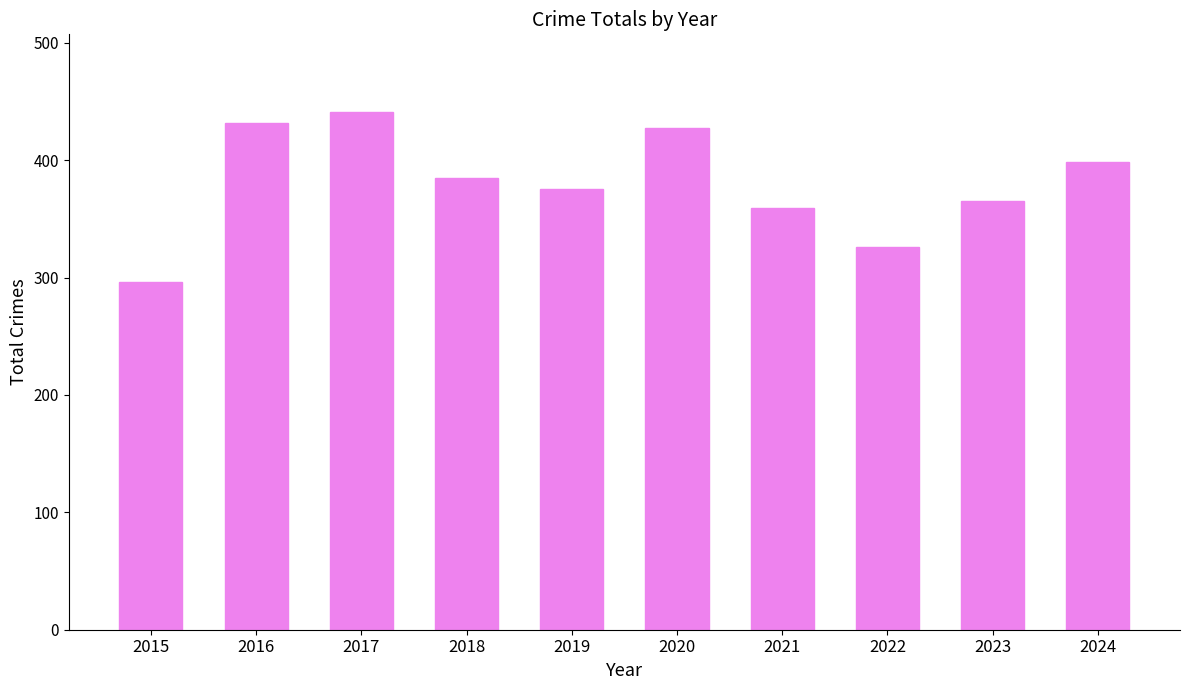

What is the sum of all values?

3804